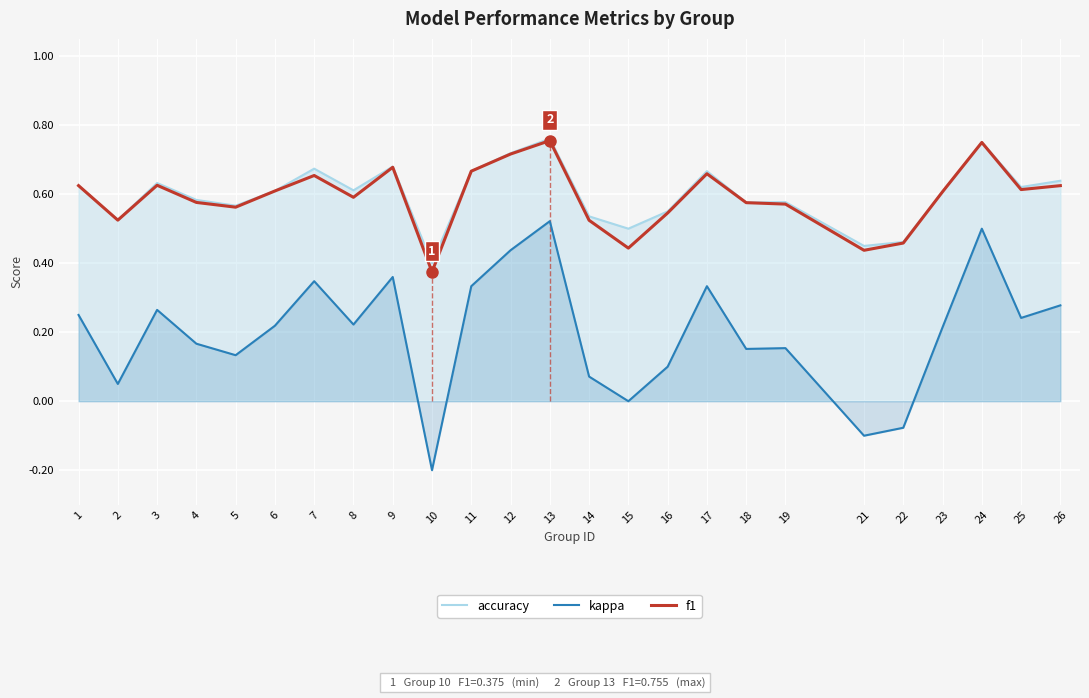

What is the difference between the kappa values at 3 and 4?

0.1